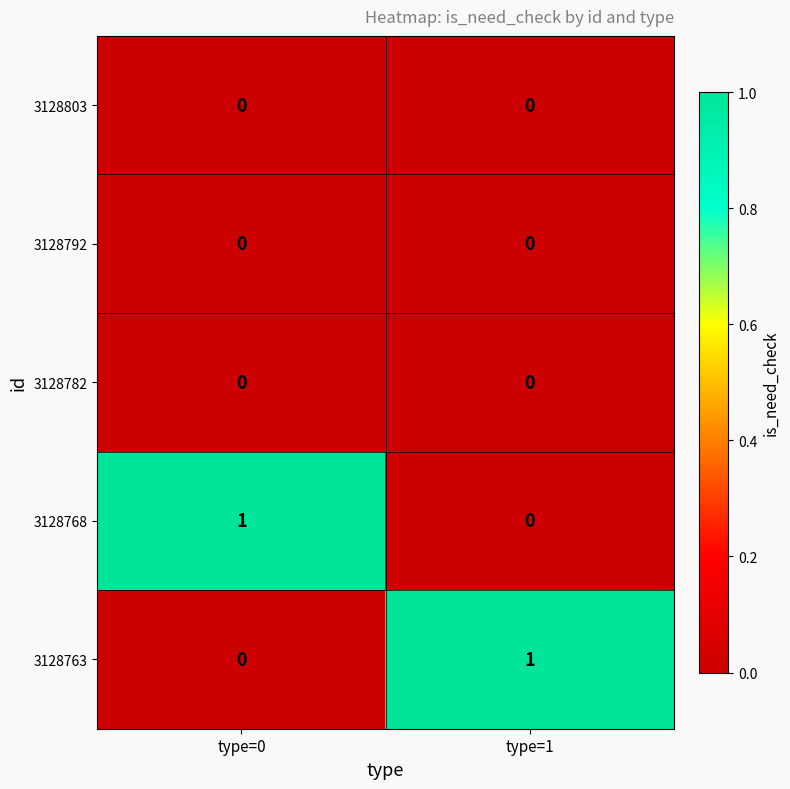

Reading left to right, transcribe all the data shown in this chart.

3128803: type=0=0	type=1=0
3128792: type=0=0	type=1=0
3128782: type=0=0	type=1=0
3128768: type=0=1	type=1=0
3128763: type=0=0	type=1=1